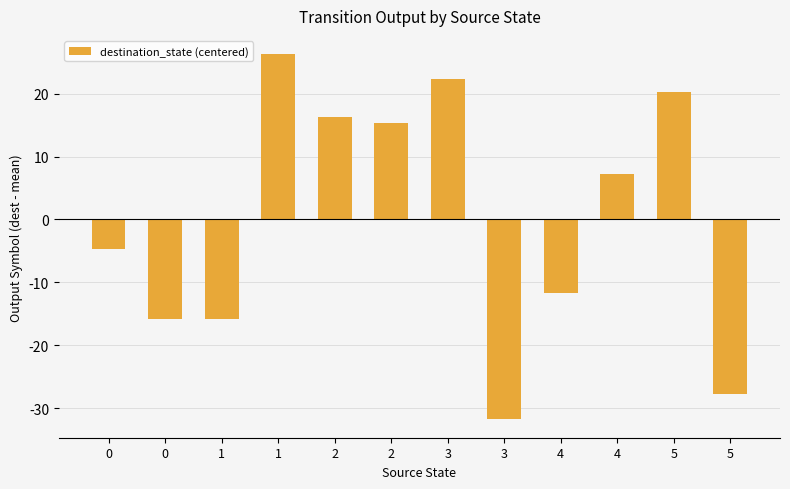

Are the bars horizontal?

No